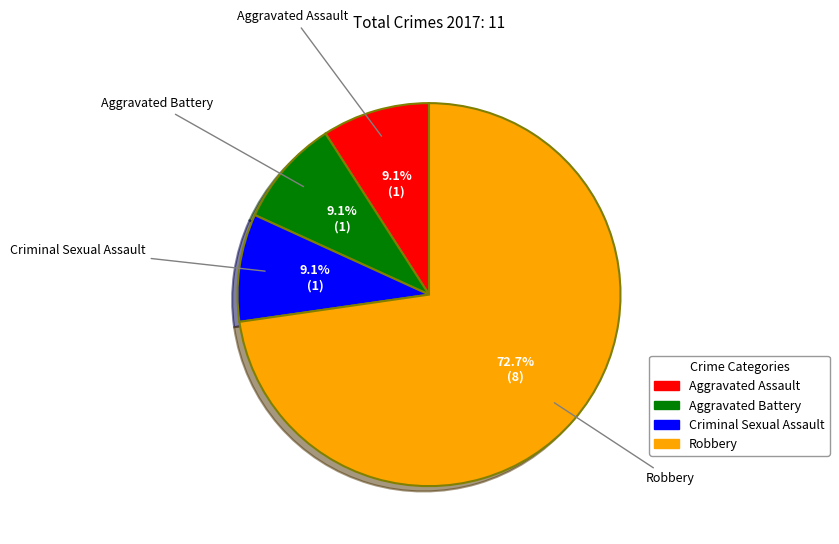

Which slice is the largest?

Robbery